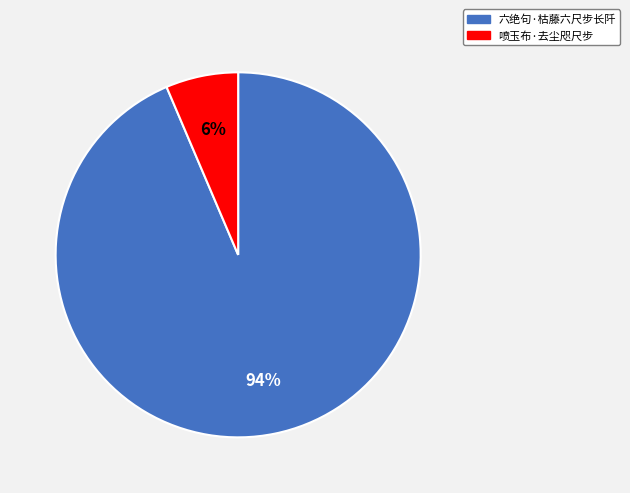

Do 喷玉布·去尘咫尺步 and 六绝句·枯藤六尺步长阡 together represent more than half of the pie?

Yes